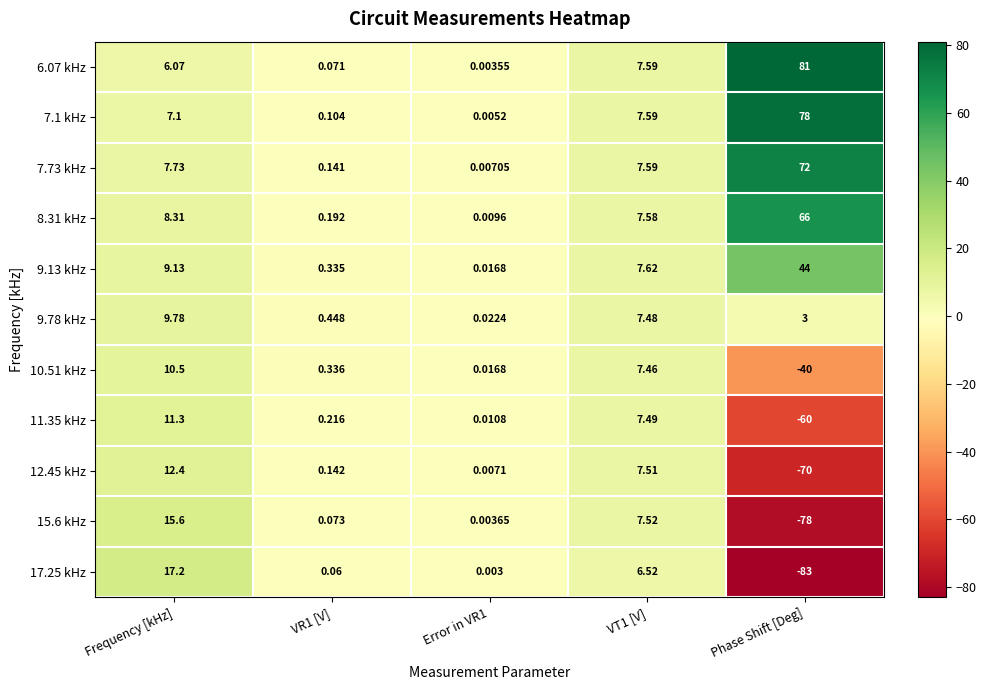

Which label corresponds to the smallest value in the chart?

Phase Shift [Deg]